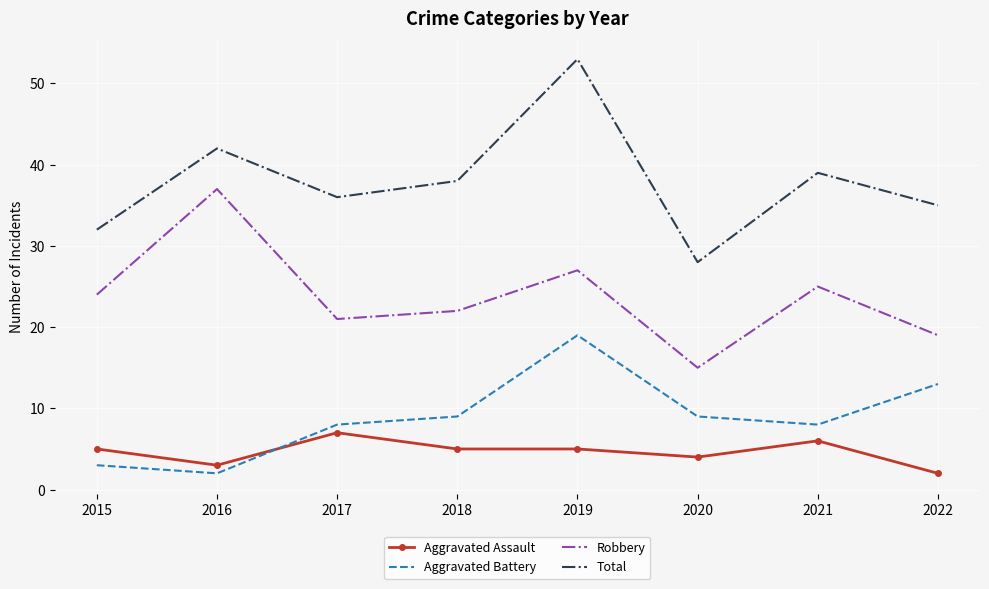

Which series has the widest spread of values?

Total